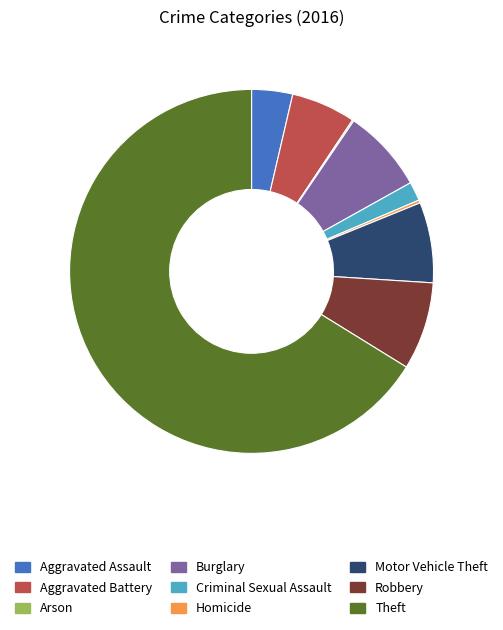

Is the sum of Robbery and Theft greater than half?

Yes